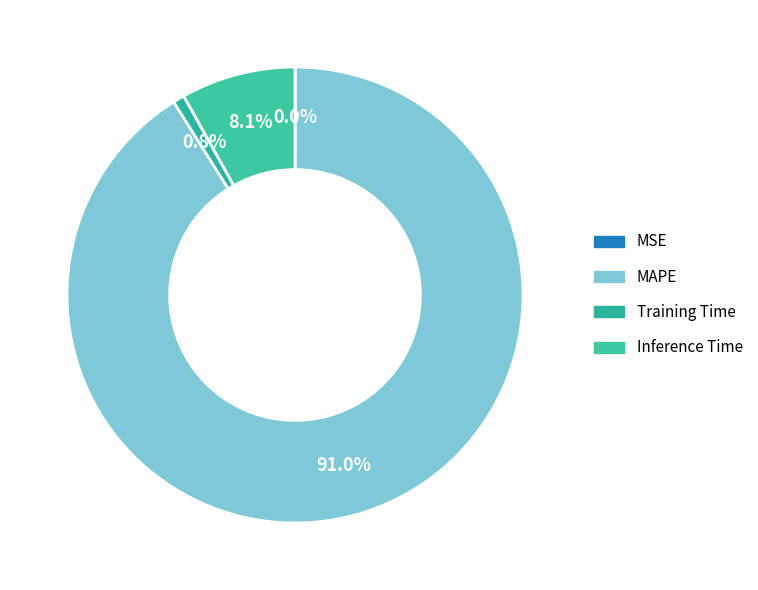

Is it true that Inference Time is 1% of the pie?

False